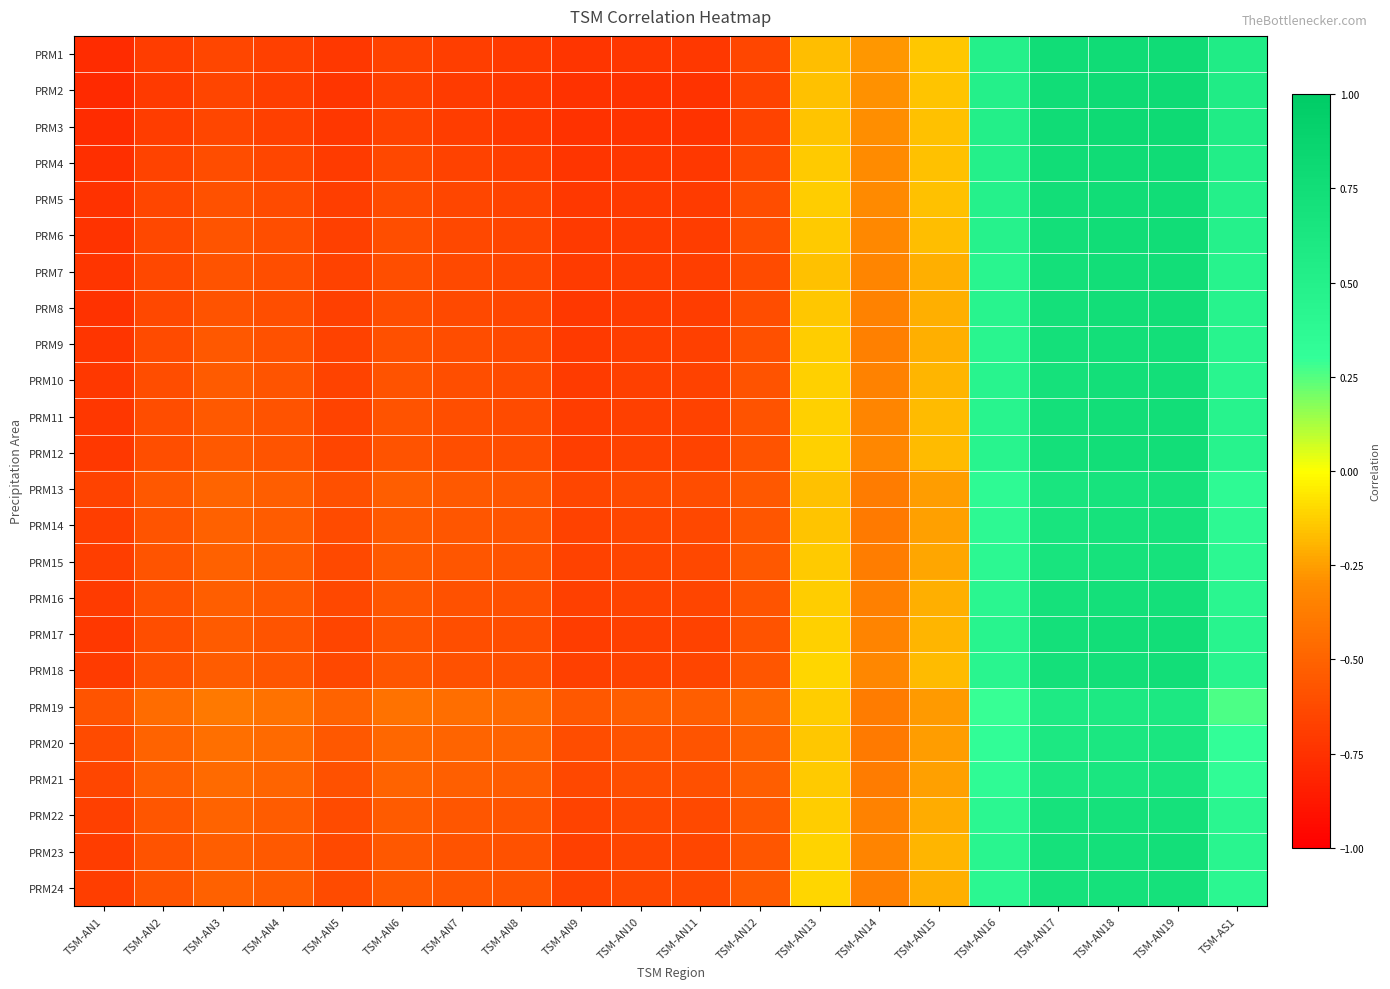

Between TSM-AN14 and TSM-AN5, which is larger?

TSM-AN14